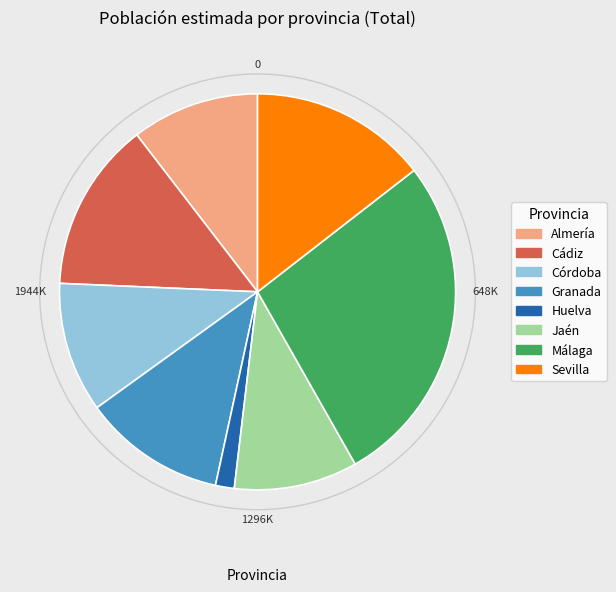

Which category has the smallest portion of the pie?

Huelva